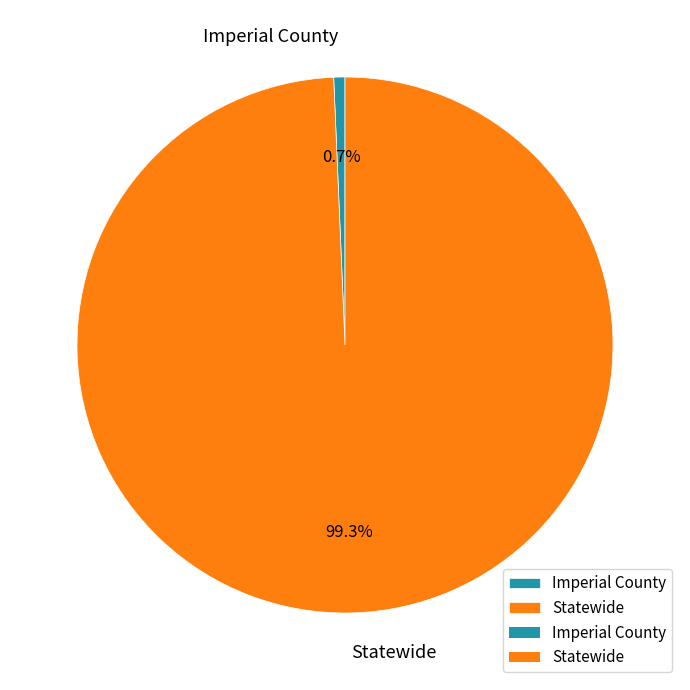

Does Statewide represent more than half of the total?

Yes